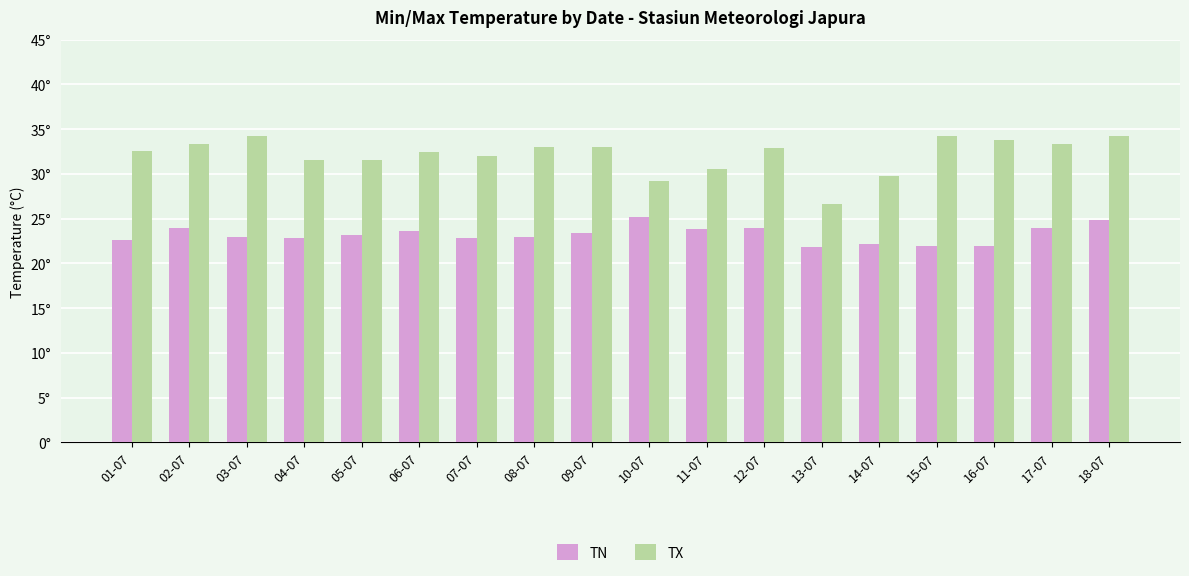

Between 02-07 and 01-07, which is larger?

02-07